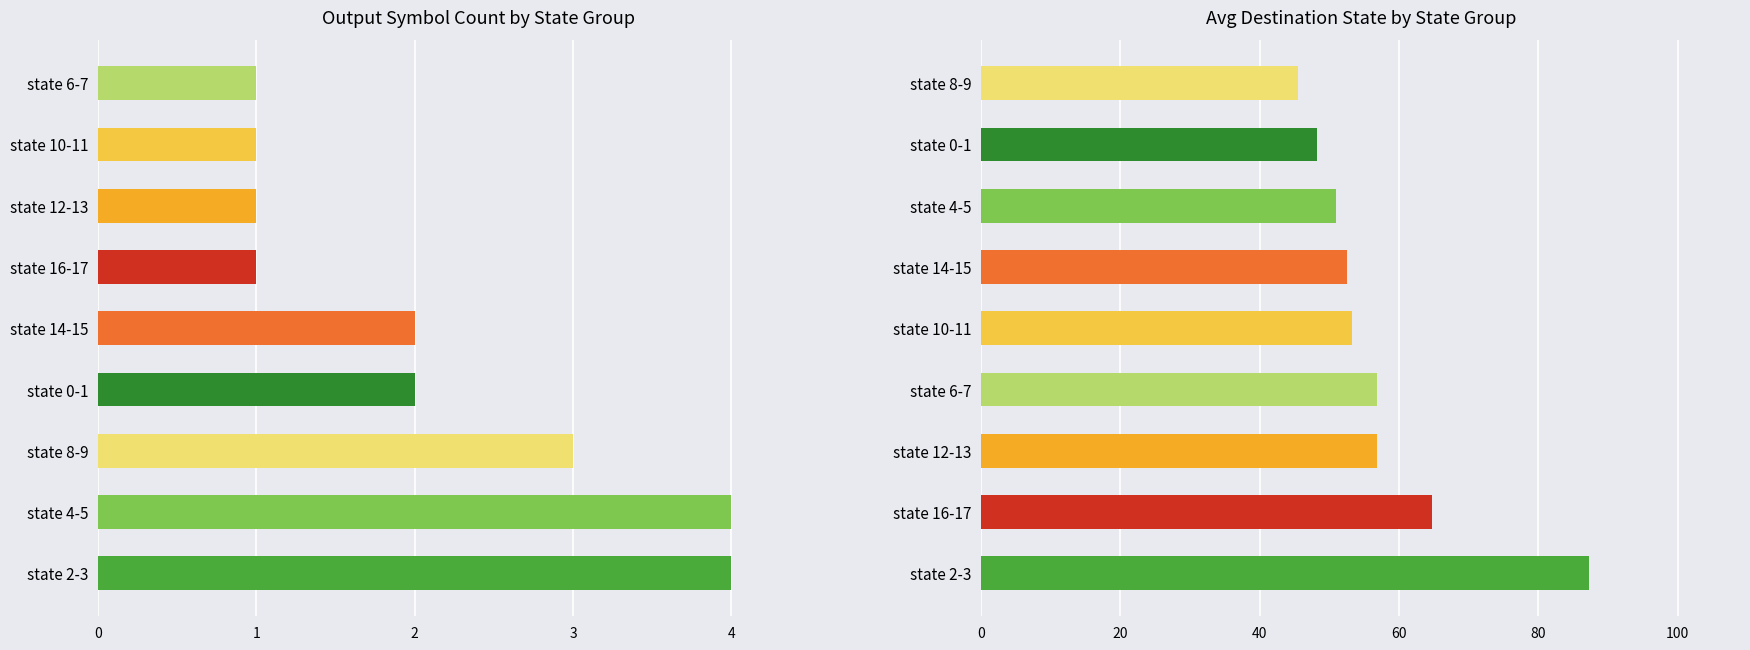

The value of output_symbol_count at state 0-1 is 0.7. True or false?

False